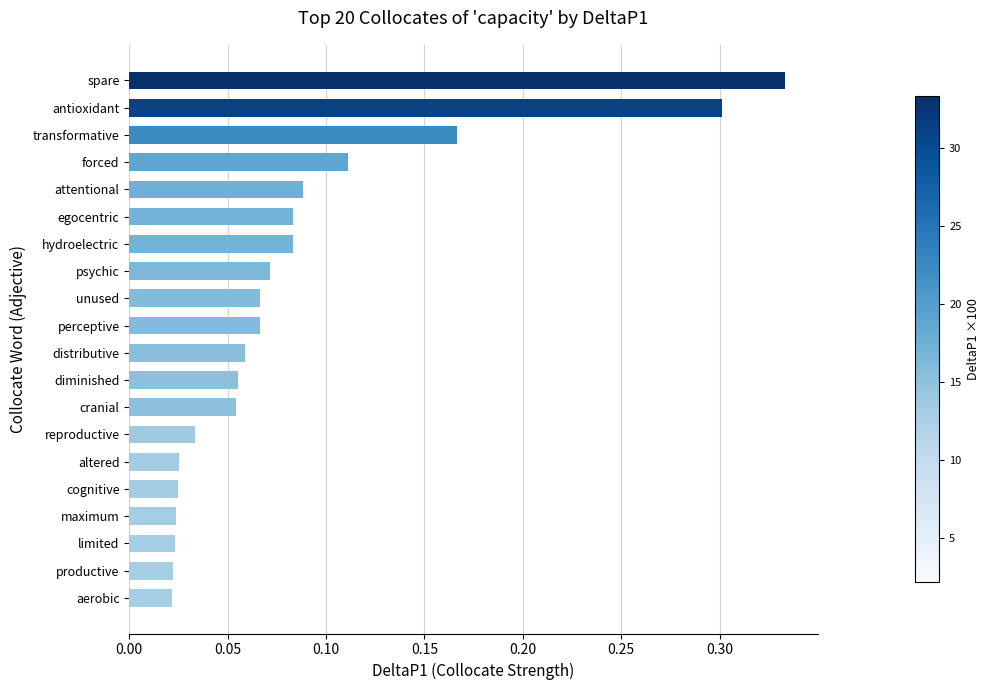

Which has a higher value, maximum or unused?

unused